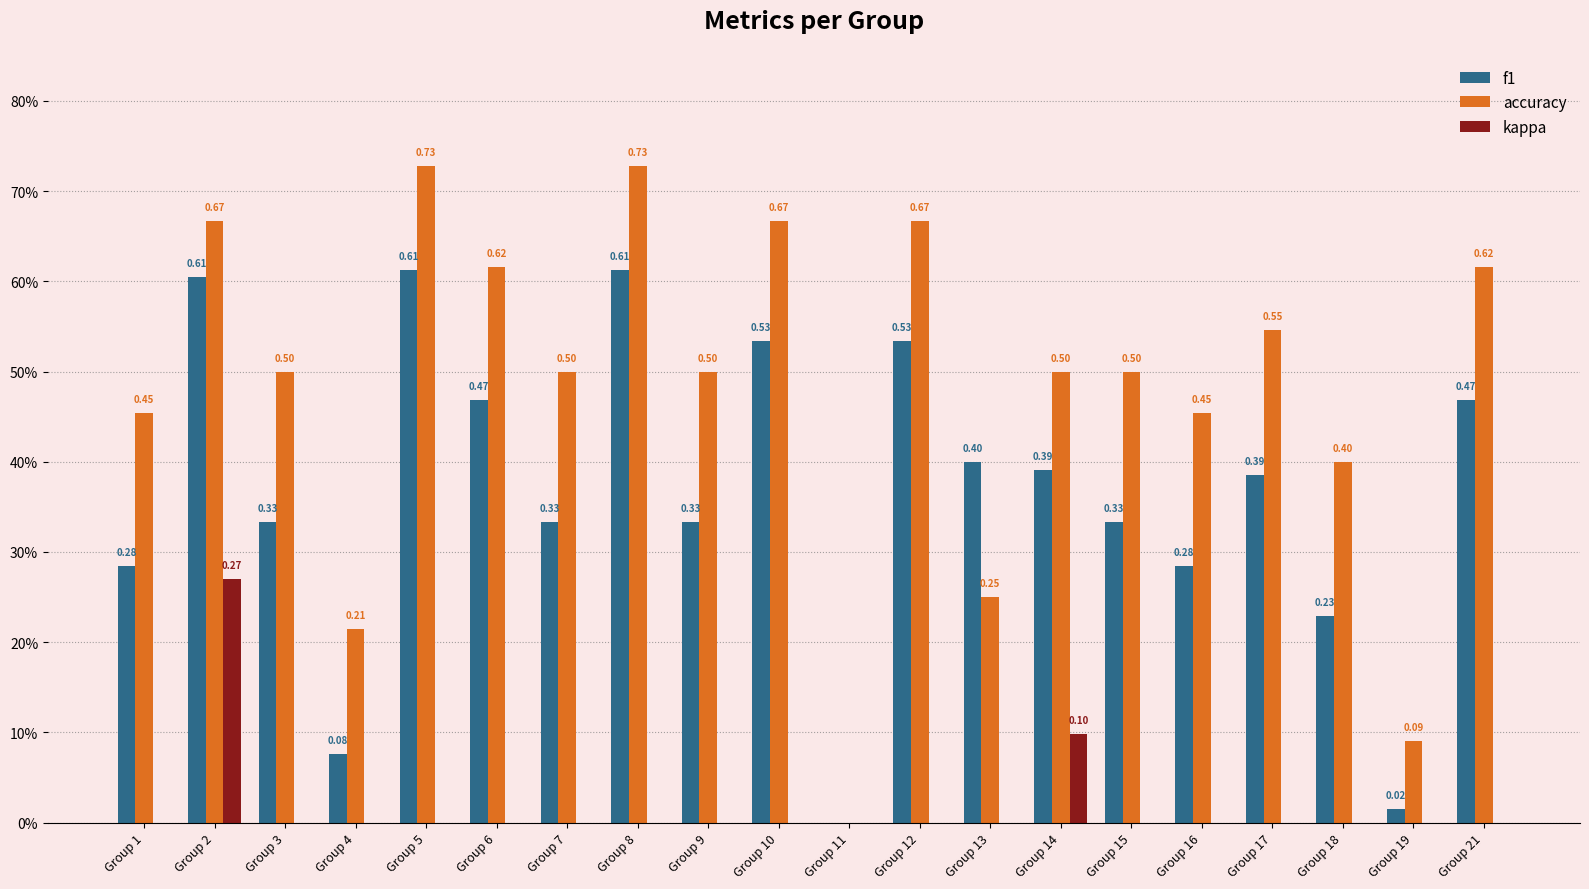

What is the difference between the maximum and second lowest values in the kappa series?

0.3